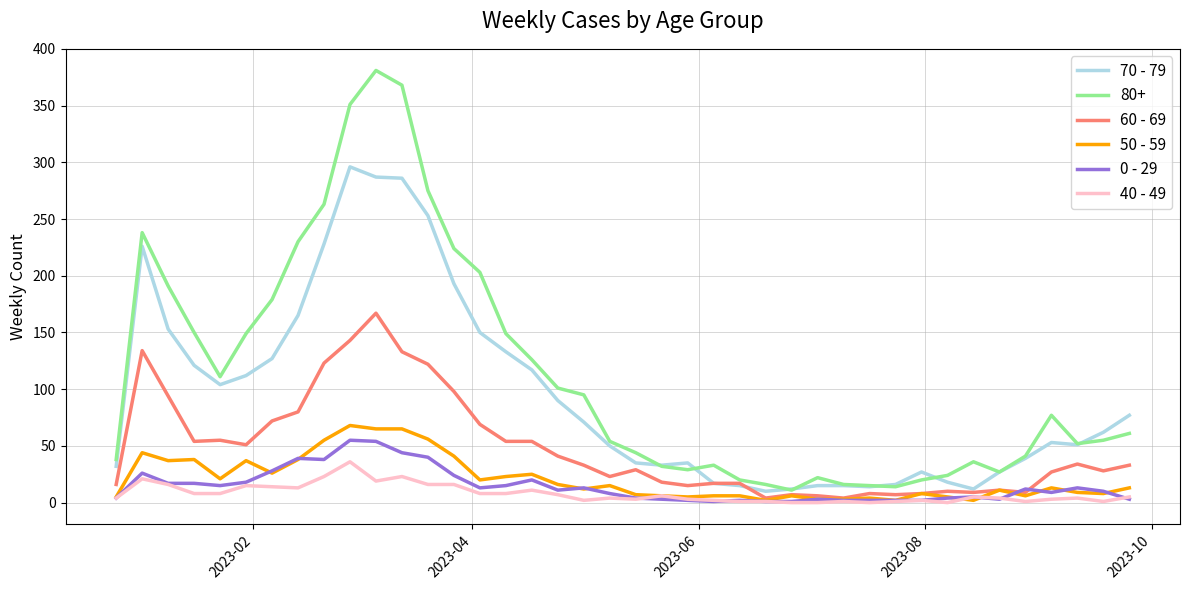

How many distinct data groups are displayed?

6